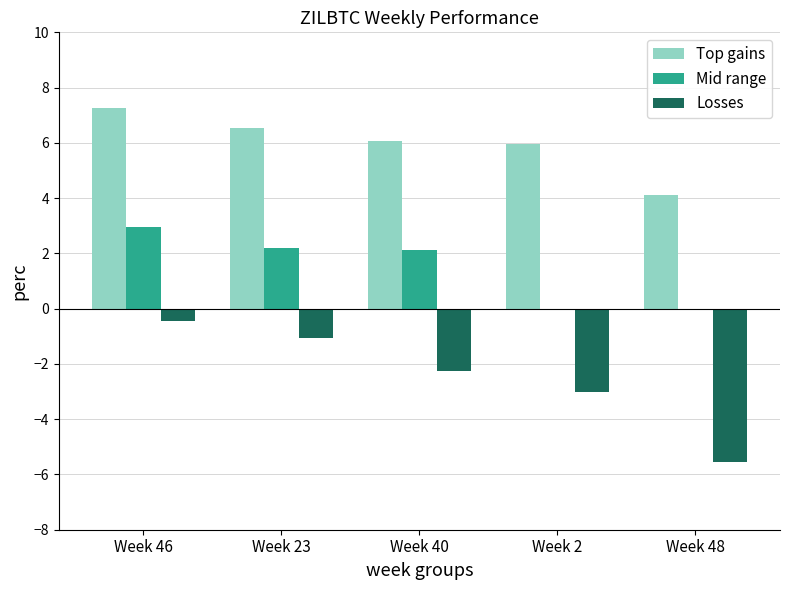

What is the sum of all Top gains values?

29.9